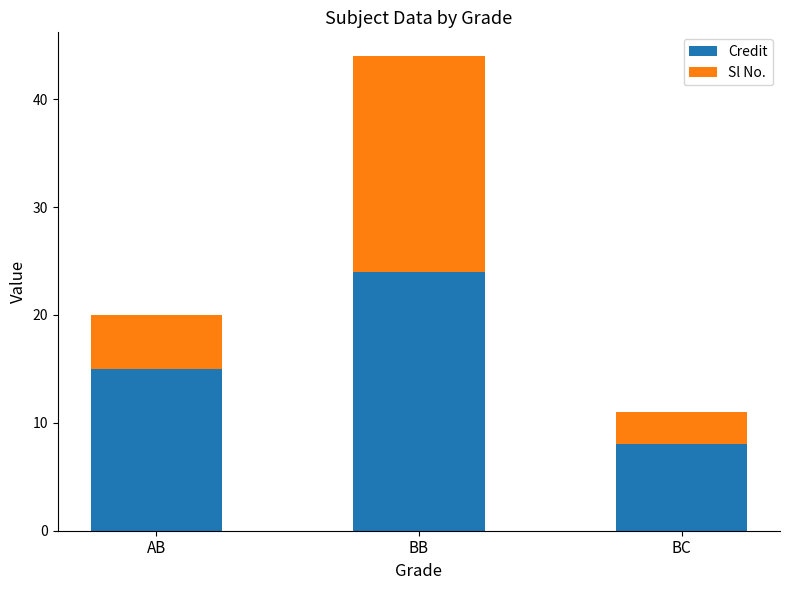

What is the difference between the maximum and minimum values in the Credit series?

16